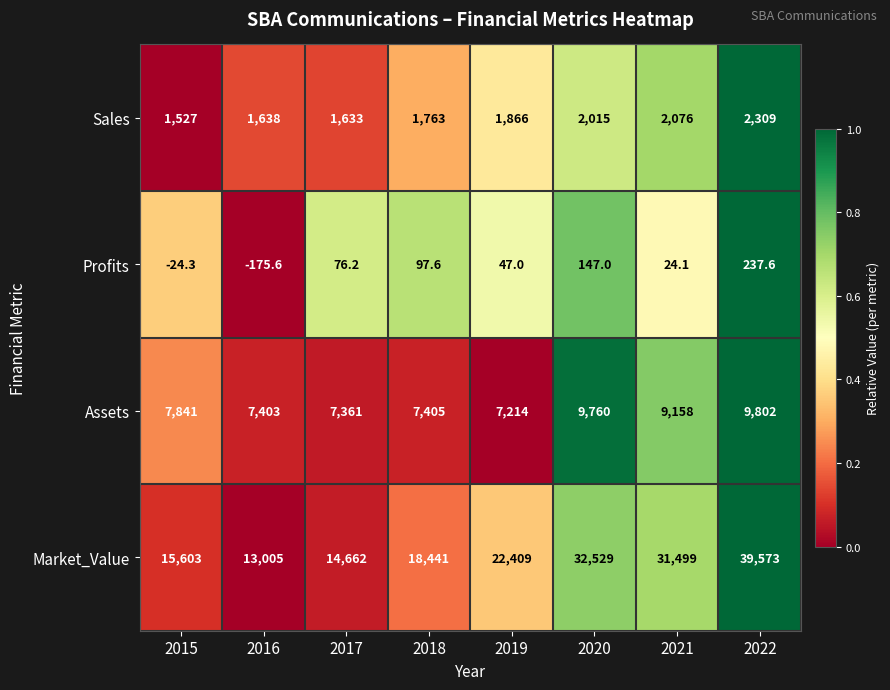

What is the greatest value displayed?

39573.0